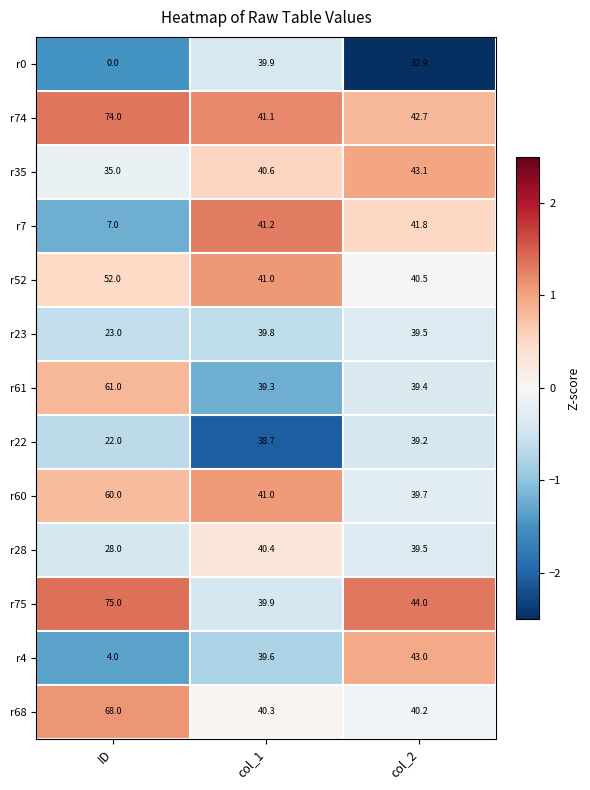

At which label does r75 first exceed 44?

ID